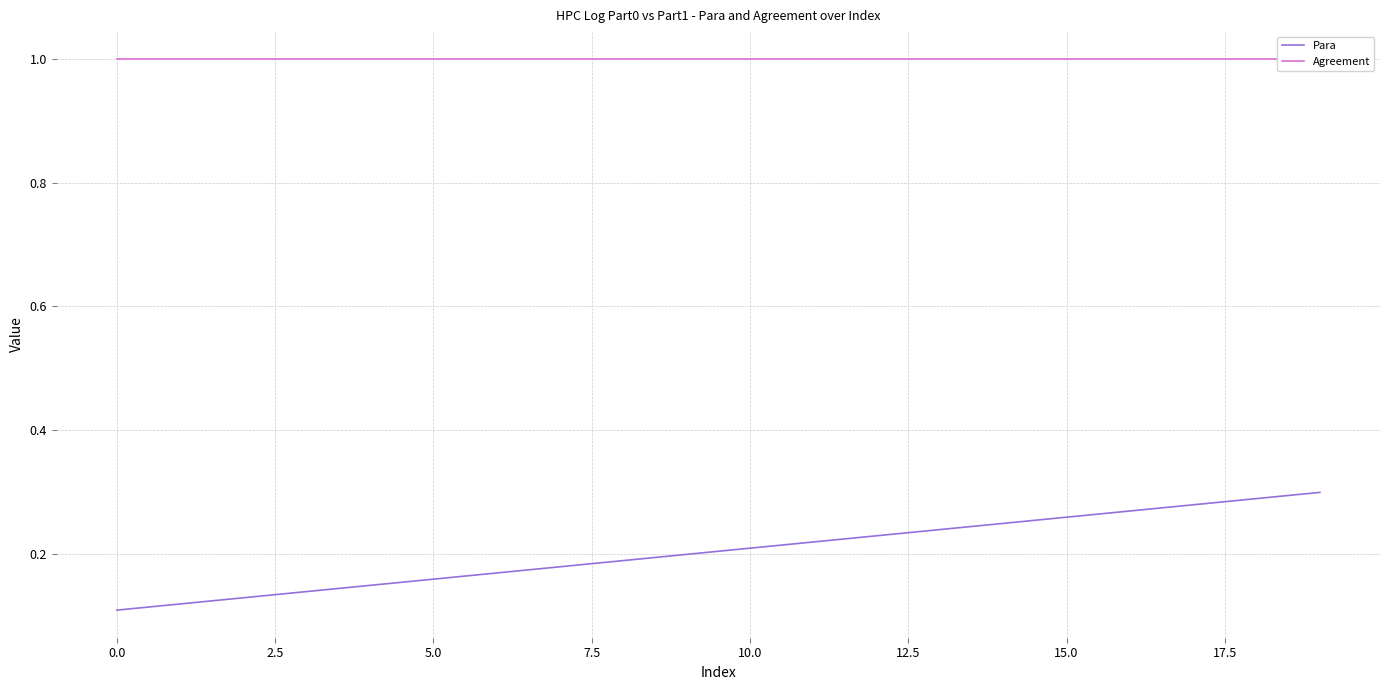

What are all the series names shown in the legend?

Para, Agreement